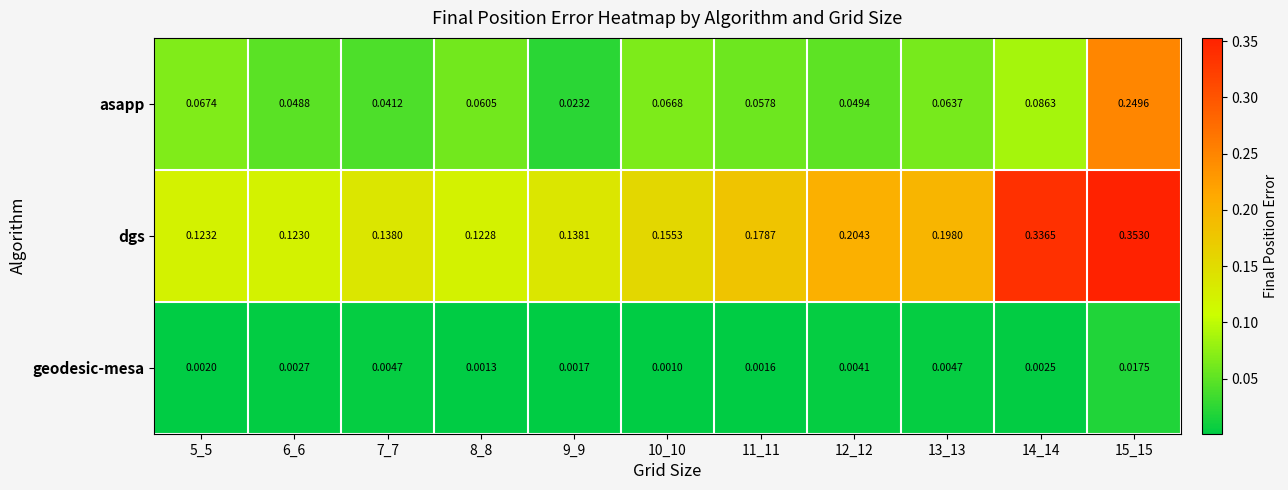

Rank the series at 9_9 from lowest to highest value.

geodesic-mesa, asapp, dgs